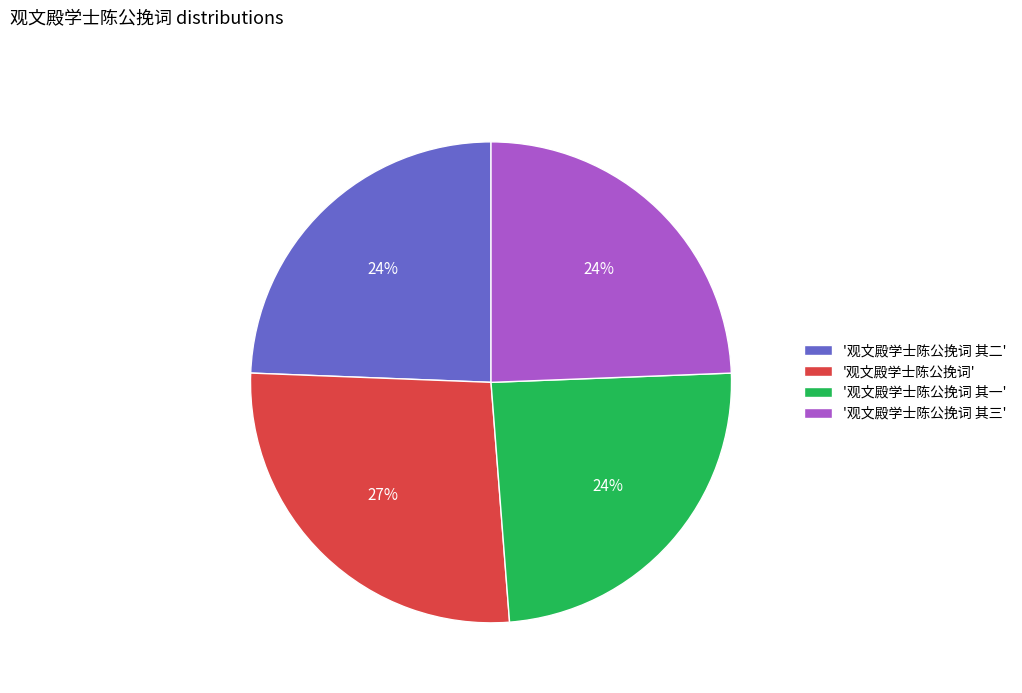

Approximately how many times larger is the value at '观文殿学士陈公挽词 其三' compared to '观文殿学士陈公挽词'?

0.9